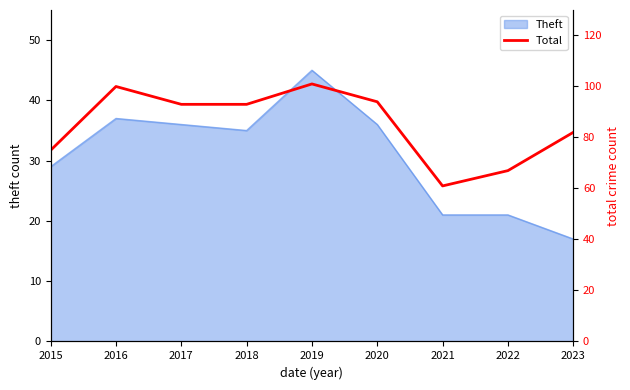

Reading left to right, list all the values displayed in this chart.

2015=75	2016=100	2017=93	2018=93	2019=101	2020=94	2021=61	2022=67	2023=82